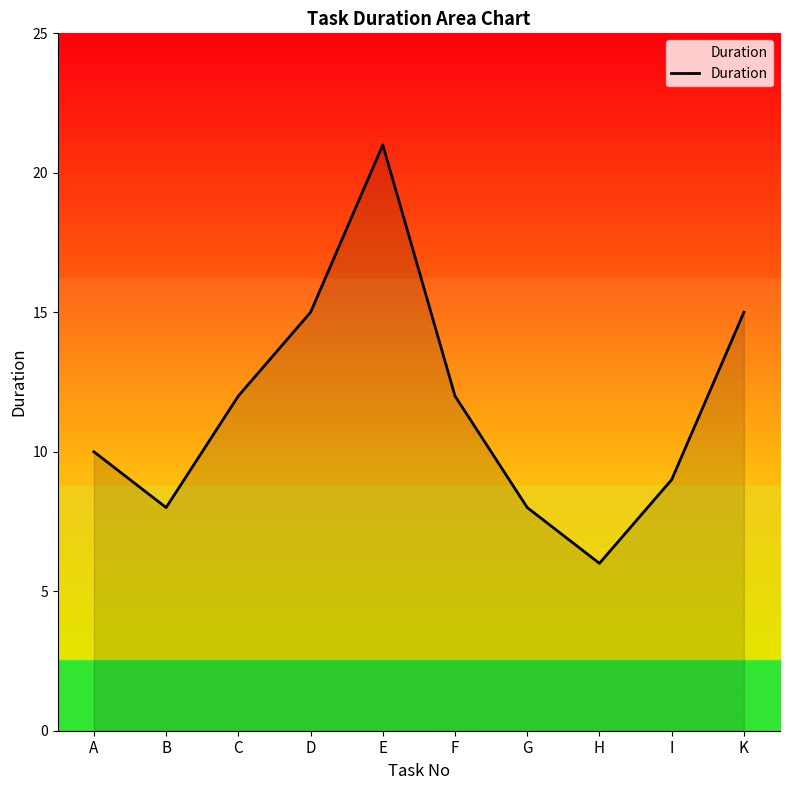

What is the difference between the second highest and minimum values?

9